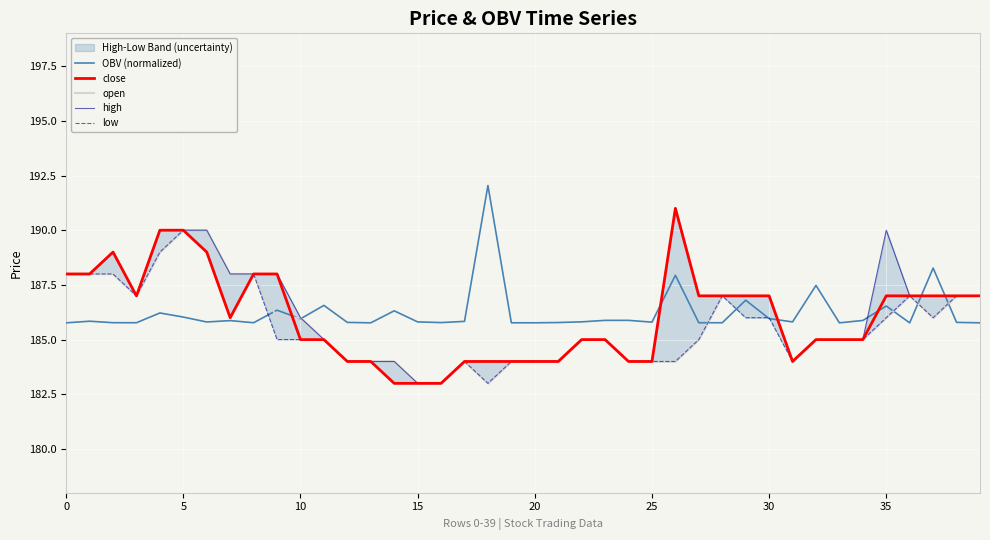

How many values in the high series exceed 187?

11